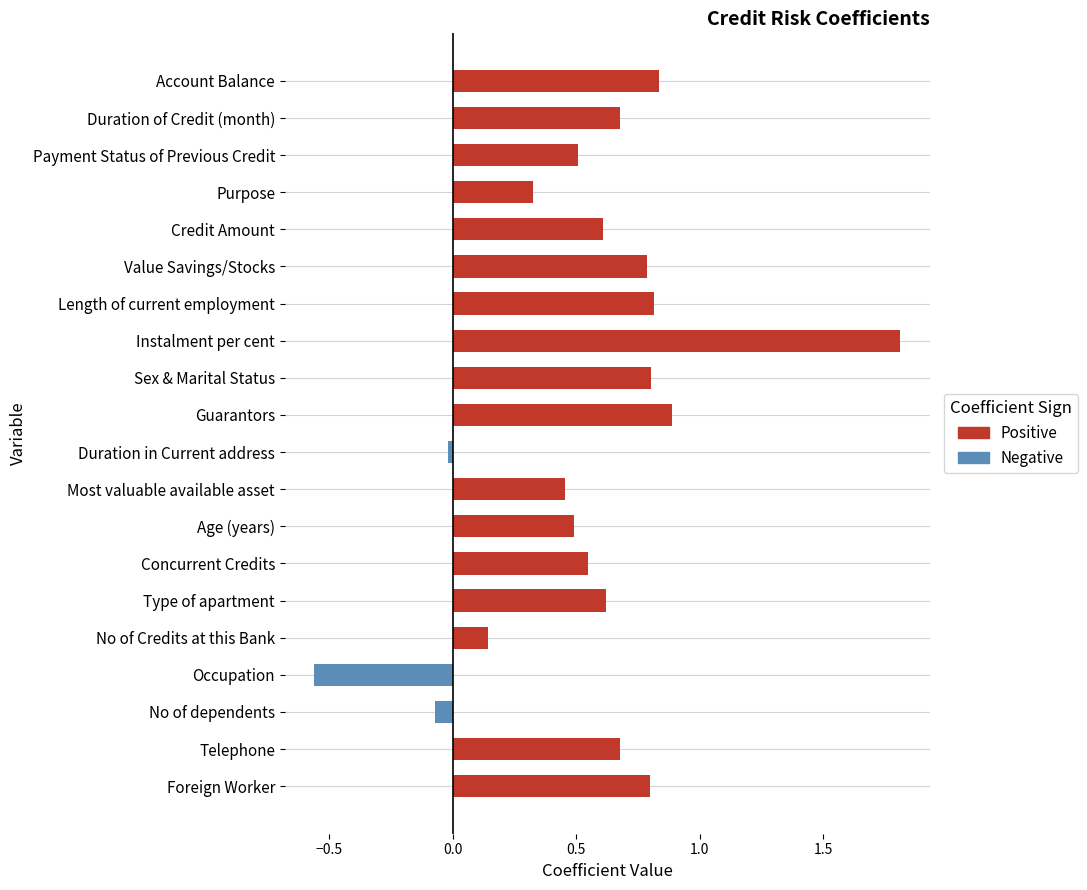

True or false: the data shows 0.7 at Telephone.

True